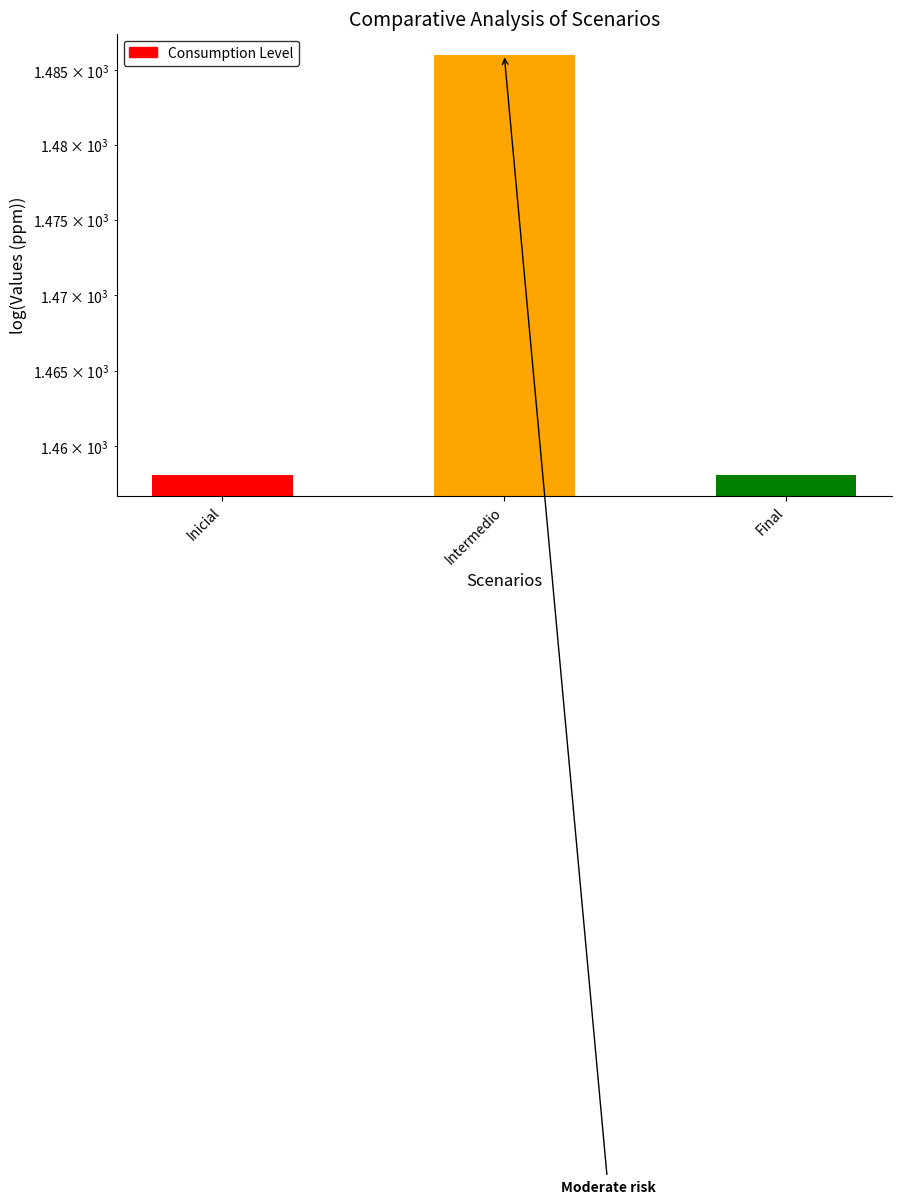

Which has a higher value, Final or Inicial?

Final